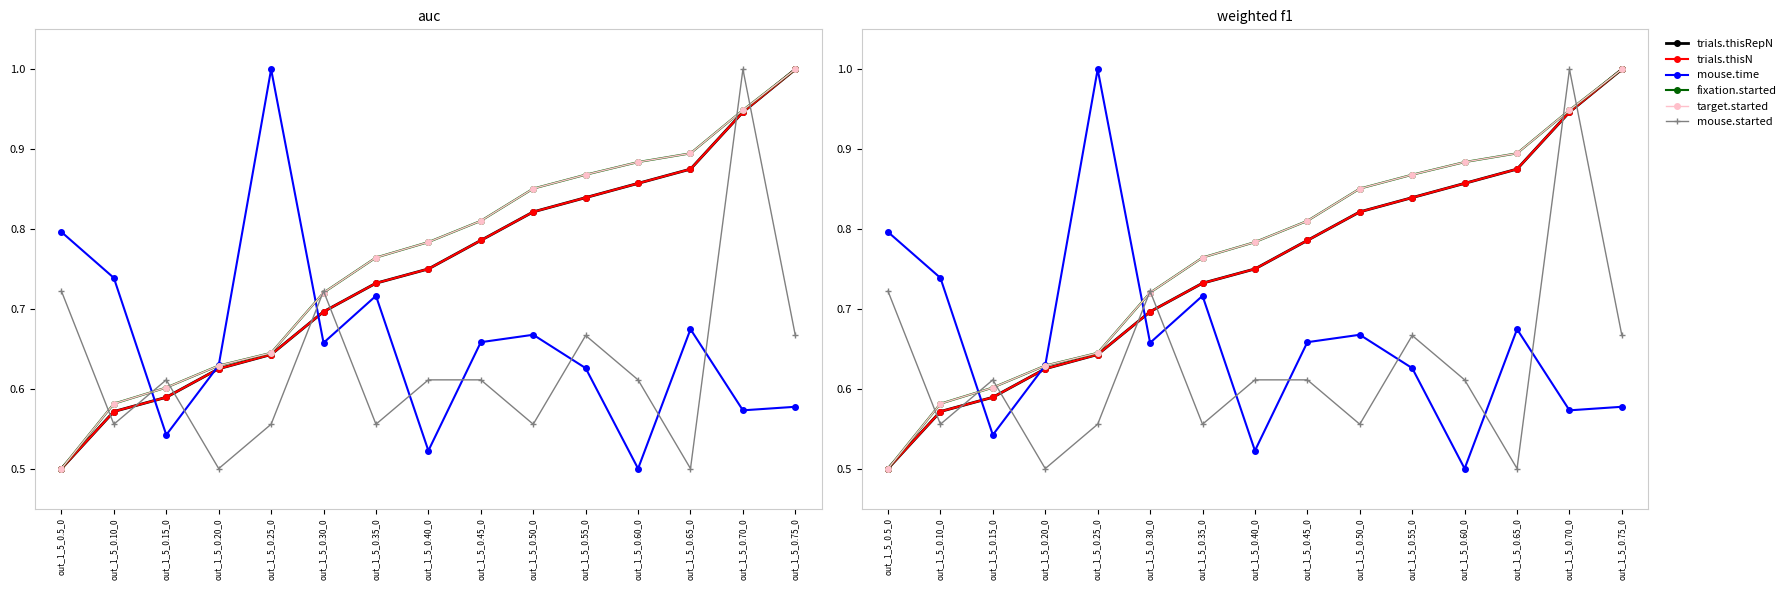

What position from the right is out_1_5_0.35_0?

9